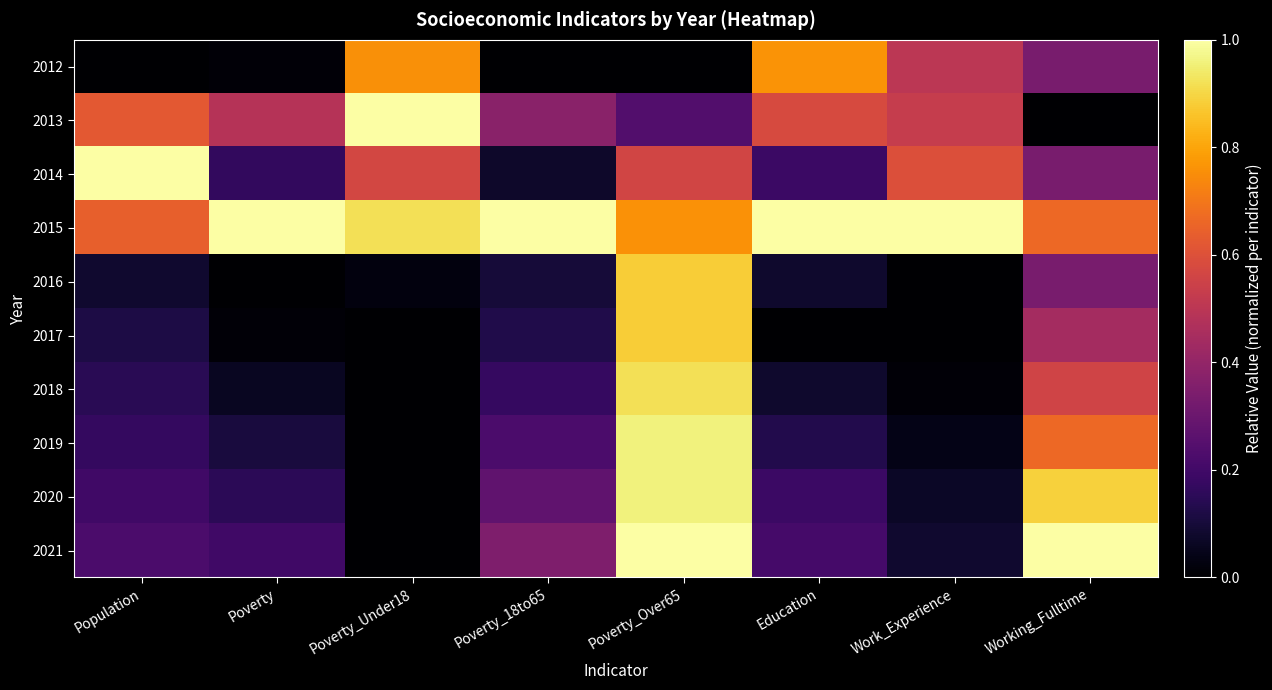

Between Population and Work_Experience, which is larger?

Work_Experience